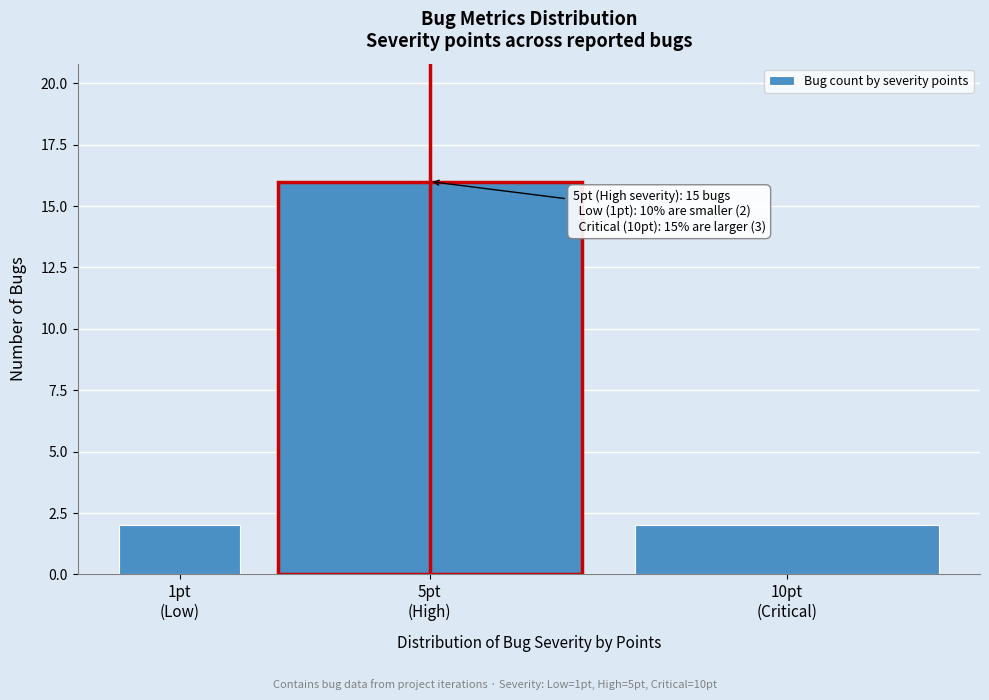

Reading right to left, what are all the values shown in this chart?

2	16	2